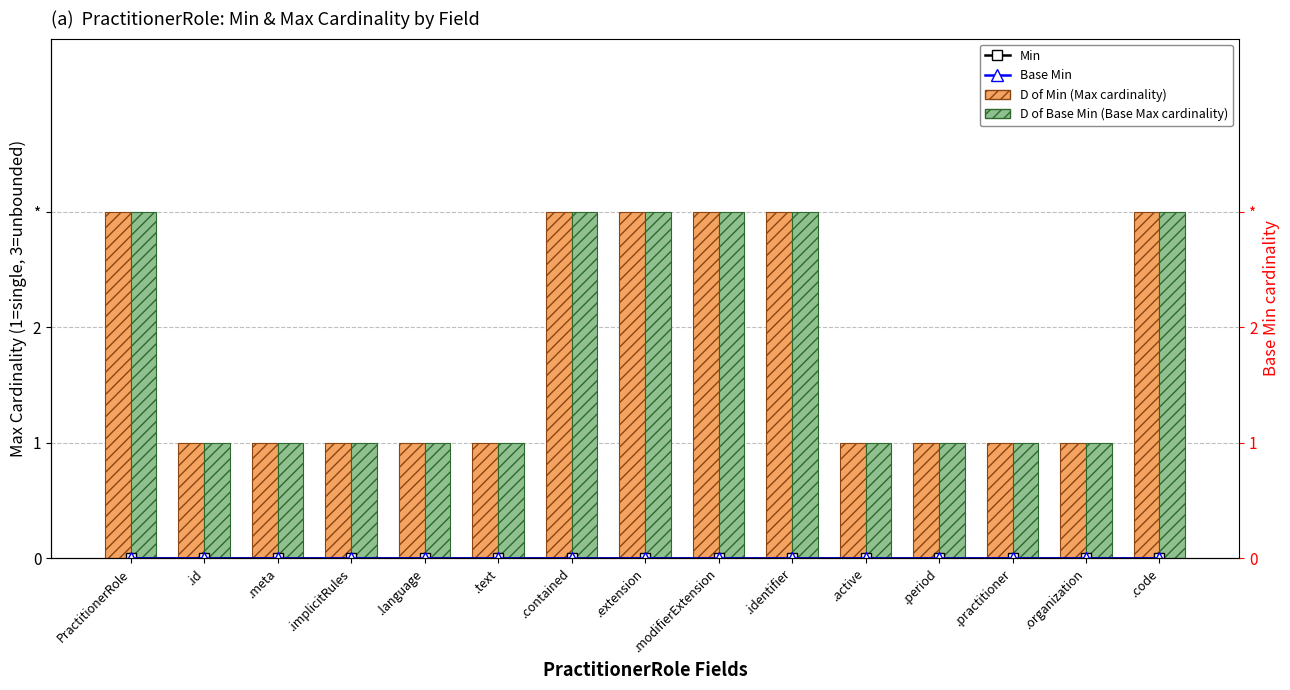

At which category is the sum across all series the highest?

PractitionerRole